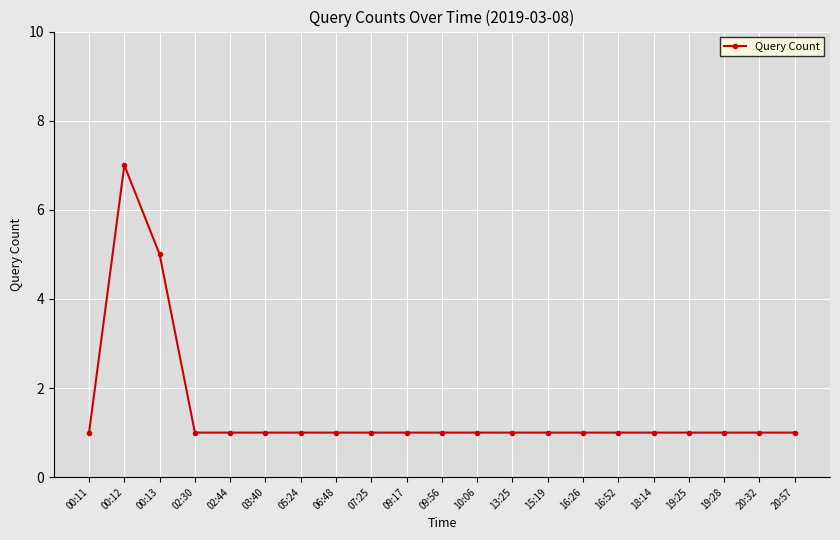

Approximately how many times larger is the value at 03:40 compared to 07:25?

1.0